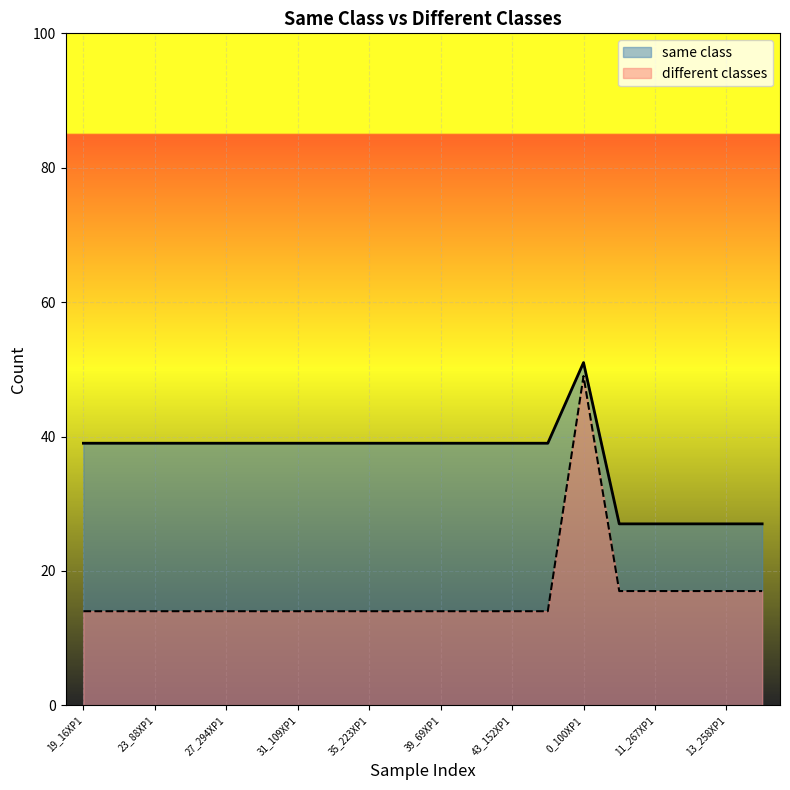

What are all the series names shown in the legend?

same class, different classes